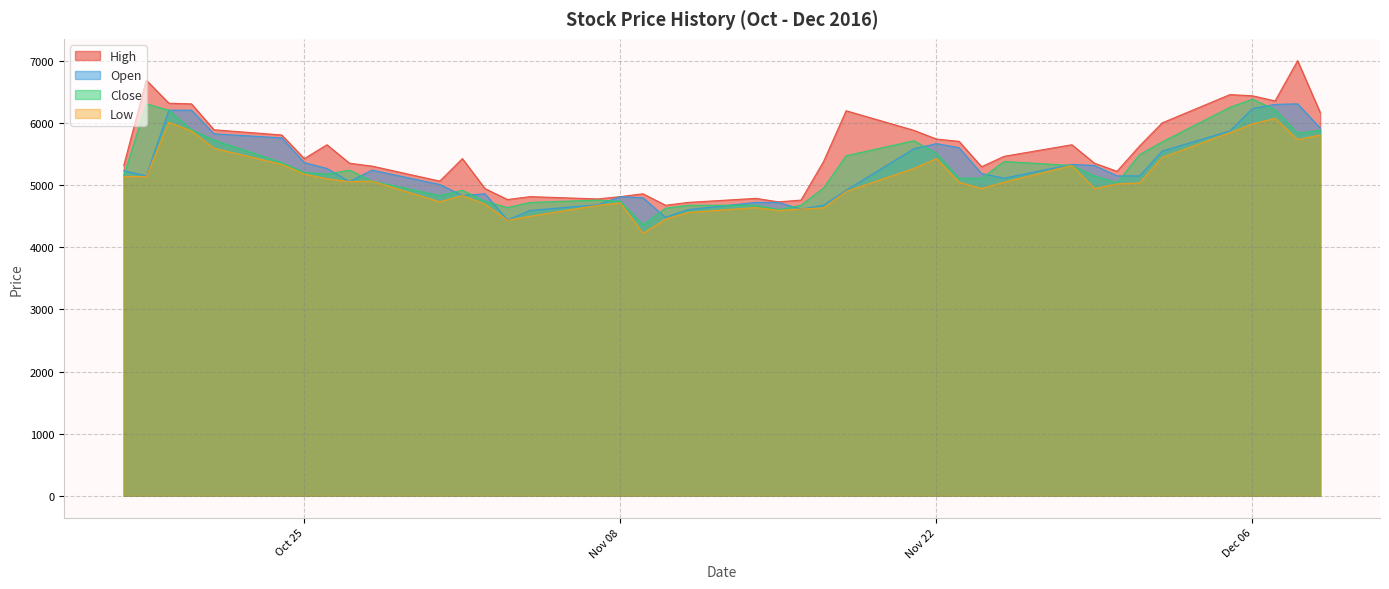

Does the chart have visible grid lines?

Yes